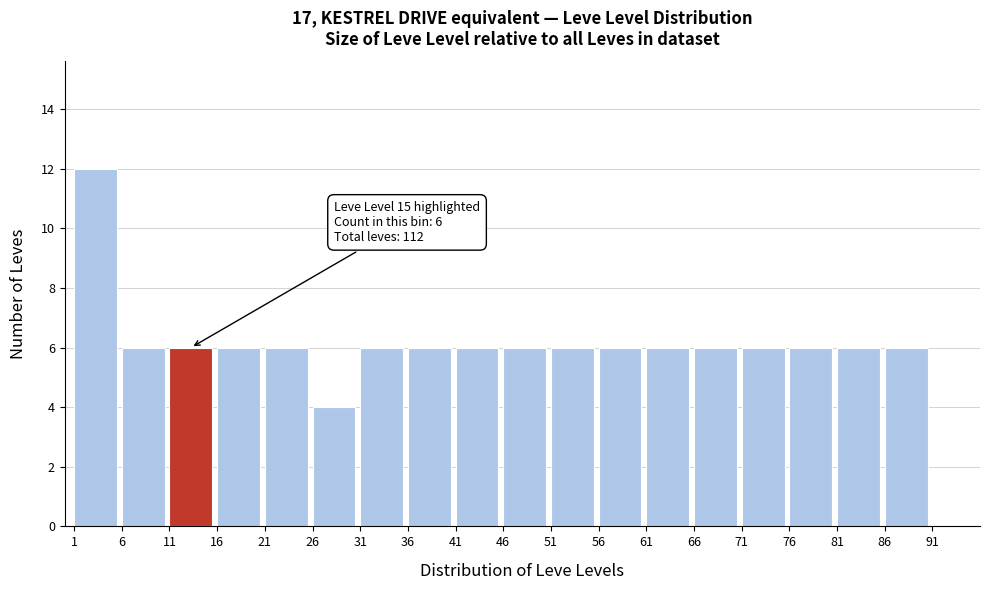

Which range on the x-axis has the tallest bar?

1 to 6